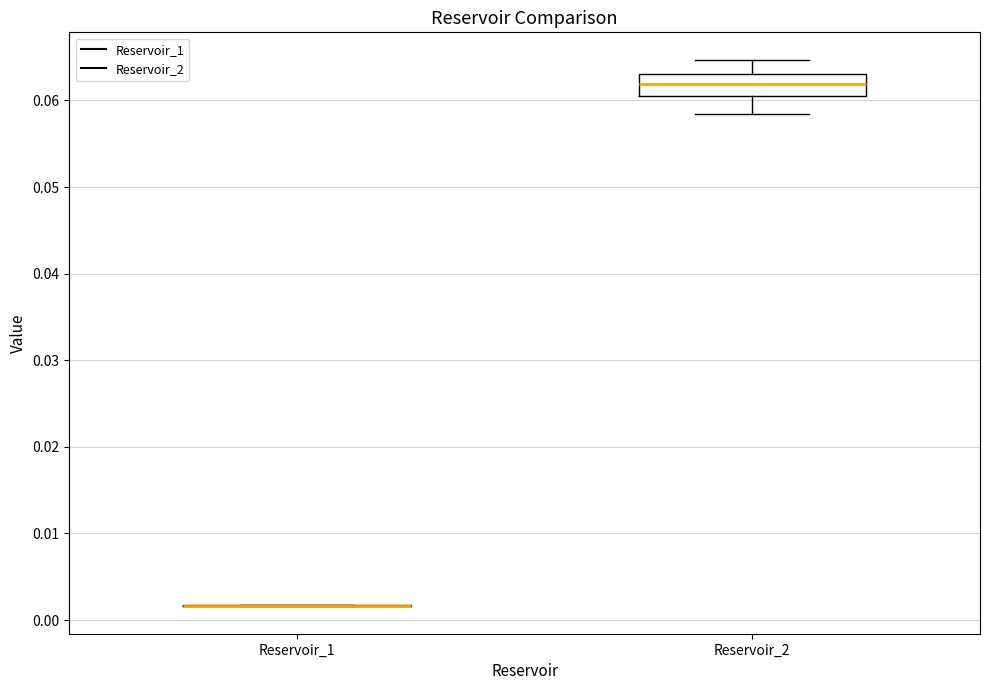

Reading left to right, transcribe this box plot: for each box, give where its median line is, the range the box spans, and where its two whiskers end, as read against the y-axis. The values are not printed on the chart, so give them approximately, as read against the axis.

Reservoir_1: box collapsed to a line at 0.002, whiskers 0.002 to 0.002
Reservoir_2: median 0.062, box 0.061 to 0.063, whiskers 0.058 to 0.065